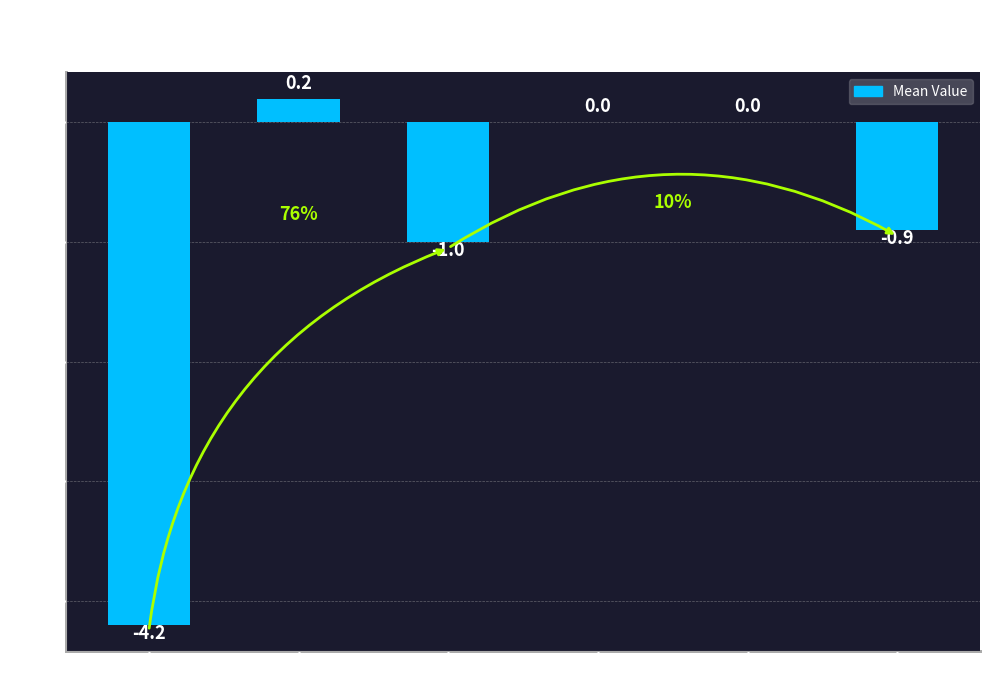

Between GR and TI, which is larger?

TI